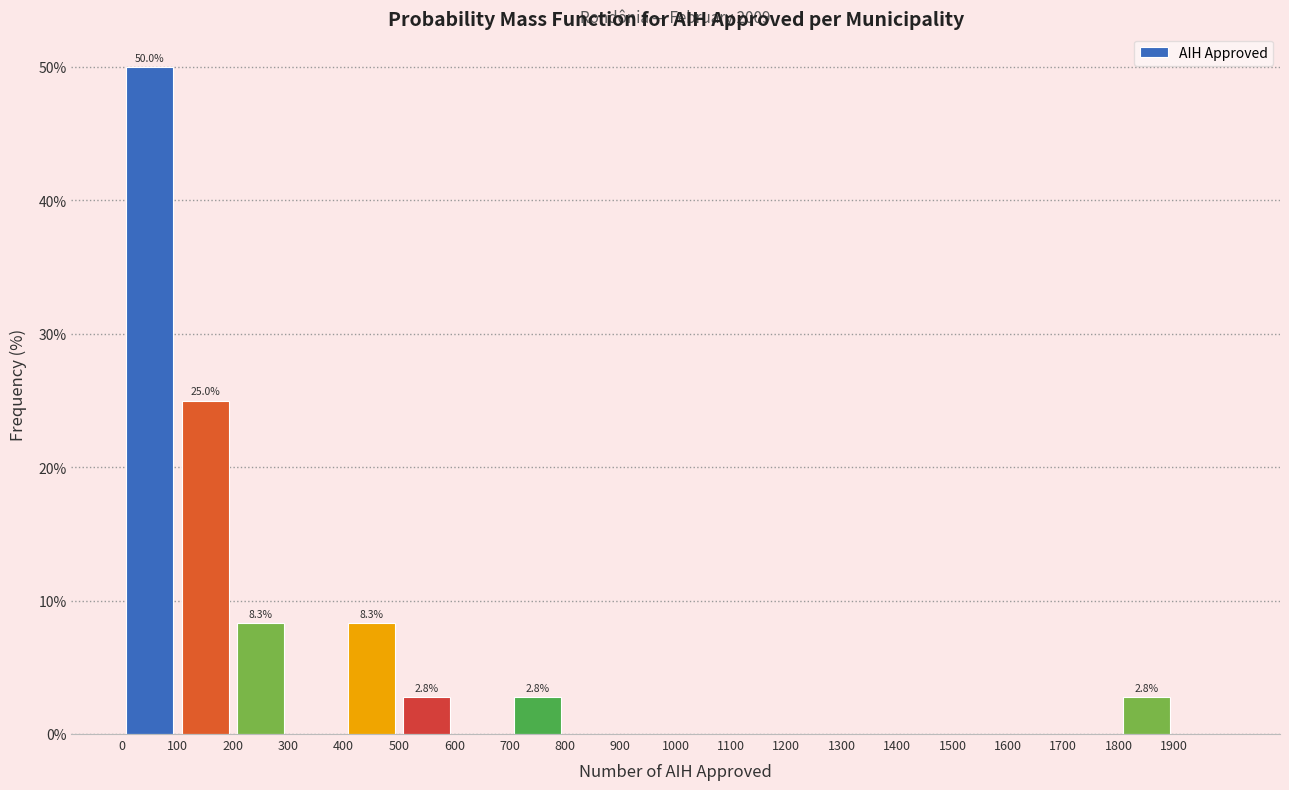

Over which range of the x-axis is the bar tallest?

0 to 100